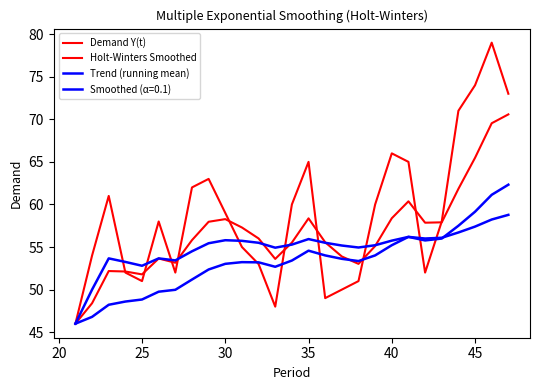

Is this an area chart (filled region under the line)?

No